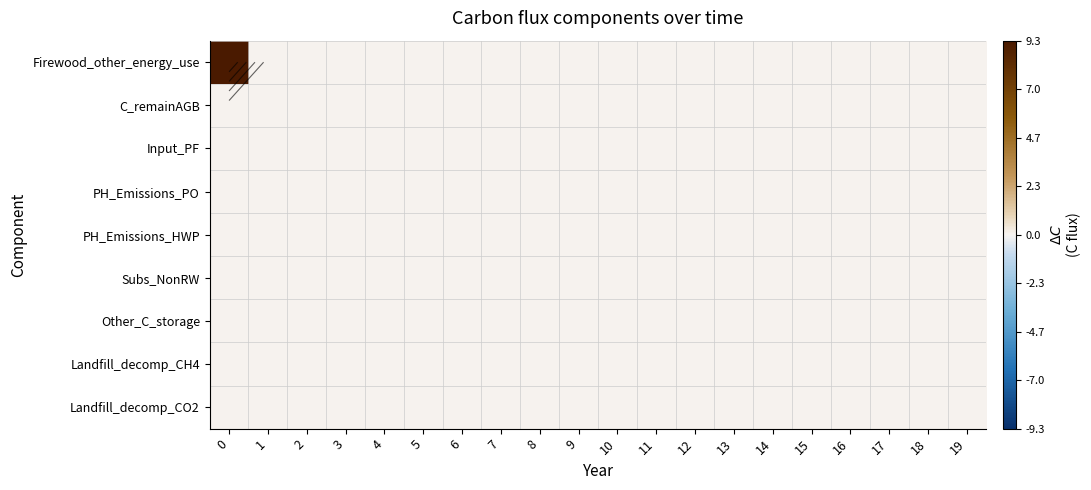

Which category has the lowest value across all series?

1